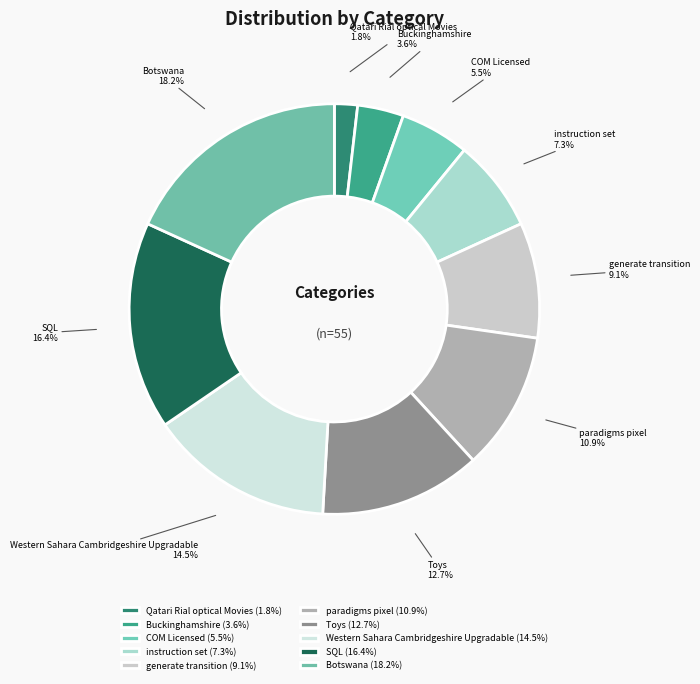

Do Qatari Rial optical Movies and SQL together represent more than half of the pie?

No